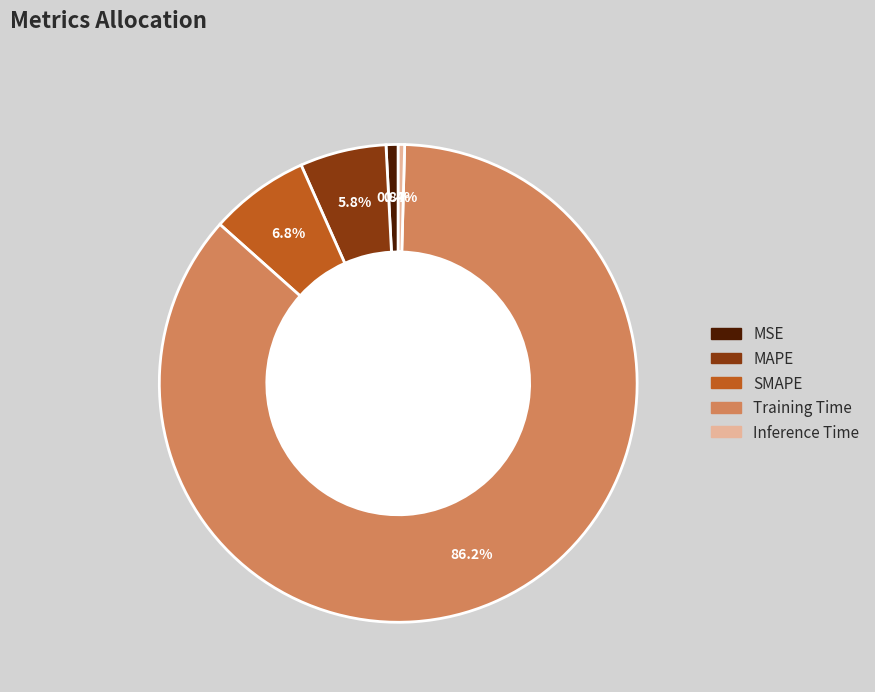

What percentage is NOT represented by SMAPE?

93.2%